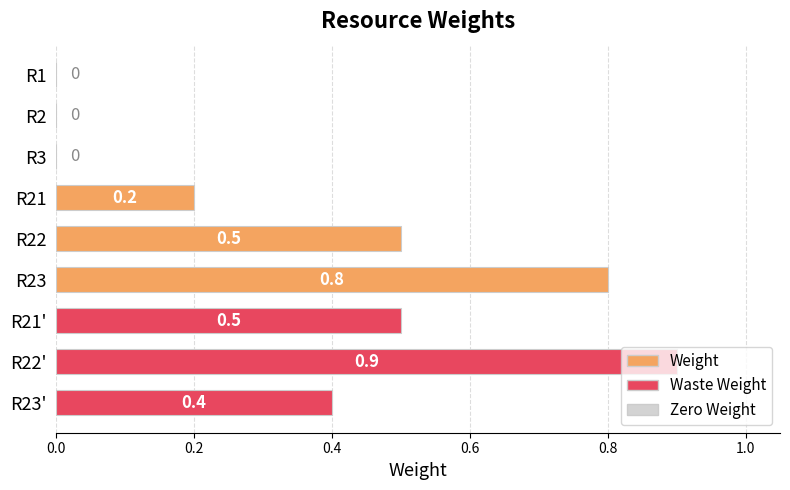

What value does the data have at R23'?

0.4